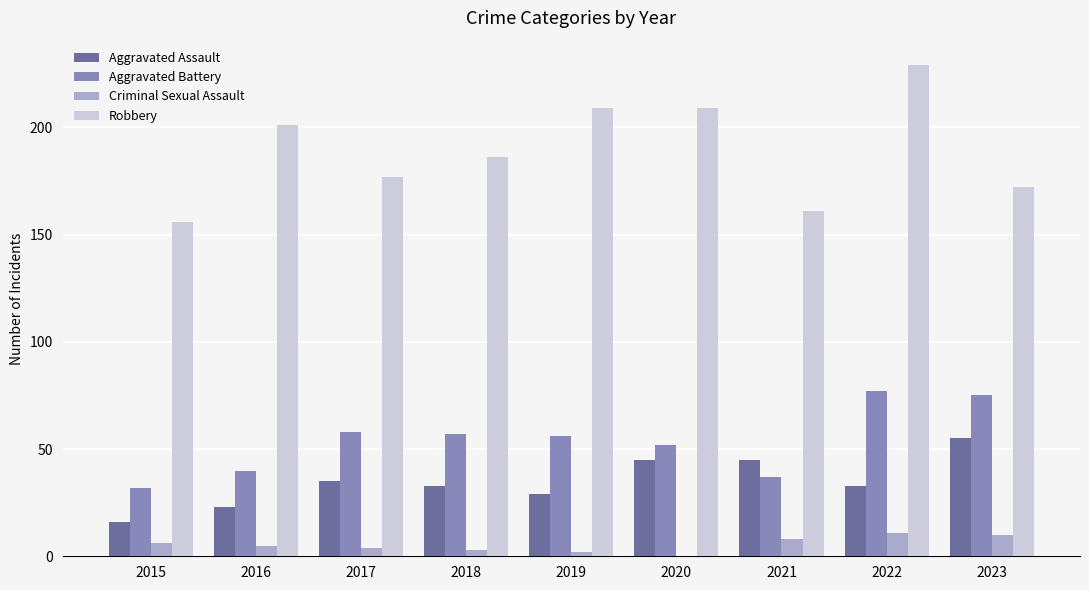

Is the value of Aggravated Battery at 2023 greater than the value of Robbery at 2019?

No